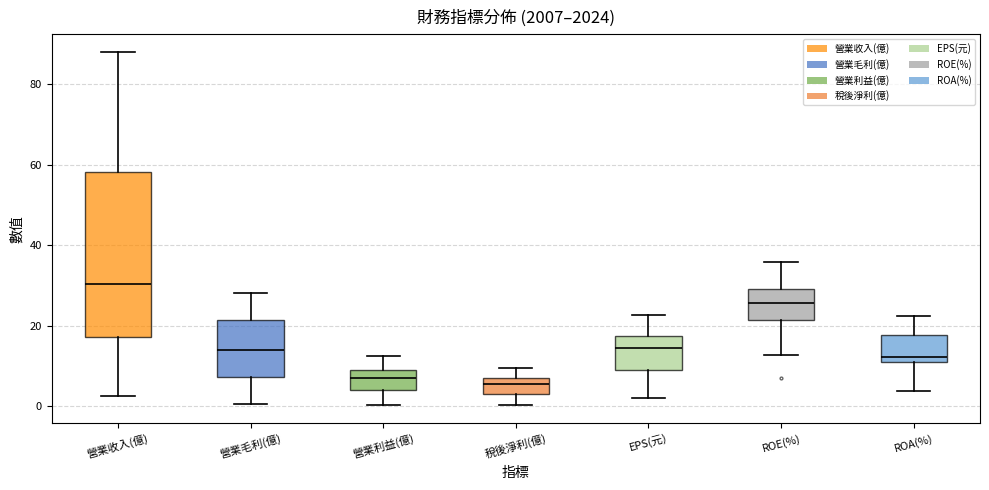

Where does the lower whisker of the box for 營業毛利(億) end on the y-axis? The values are not printed on the chart, so give them approximately, as read against the axis.

0